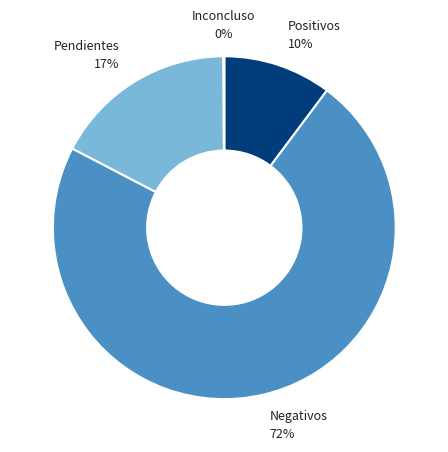

To the nearest percent, what percentage of the pie is Pendientes?

17%